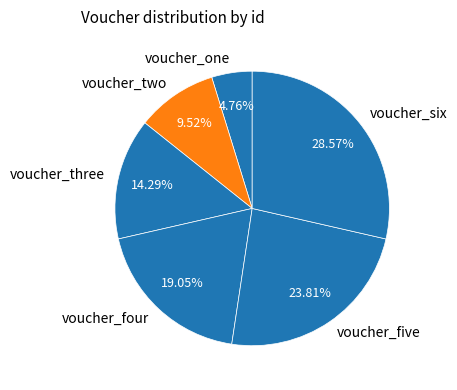

What percentage is NOT represented by voucher_five?

76.2%